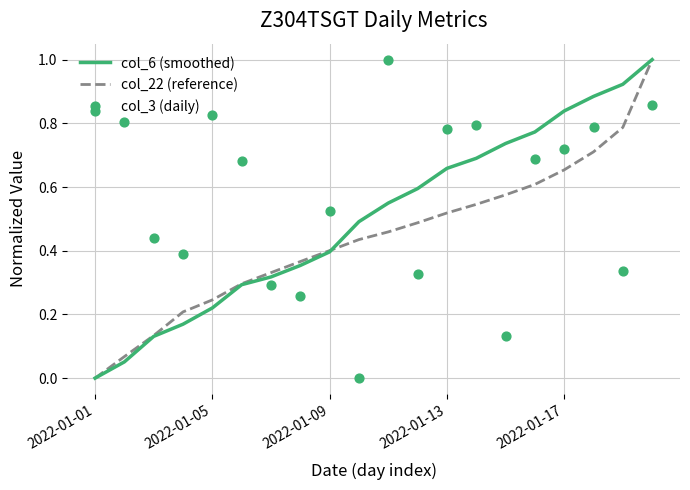

What are all the series names shown in the legend?

col_6 (smoothed), col_22 (reference), col_3 (daily)